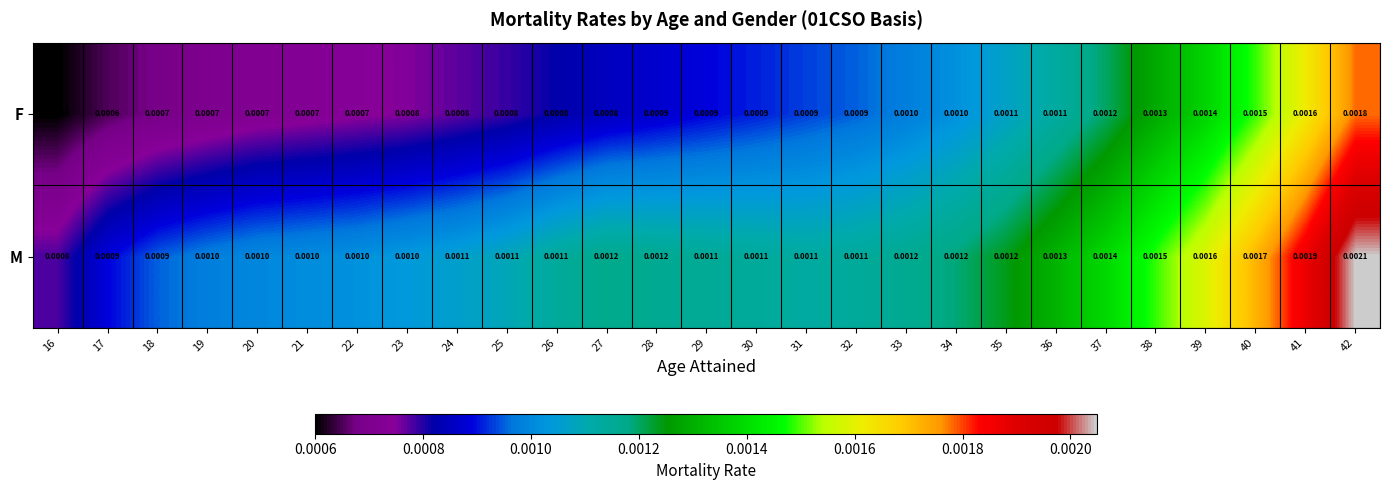

Which series has the widest spread of values?

M